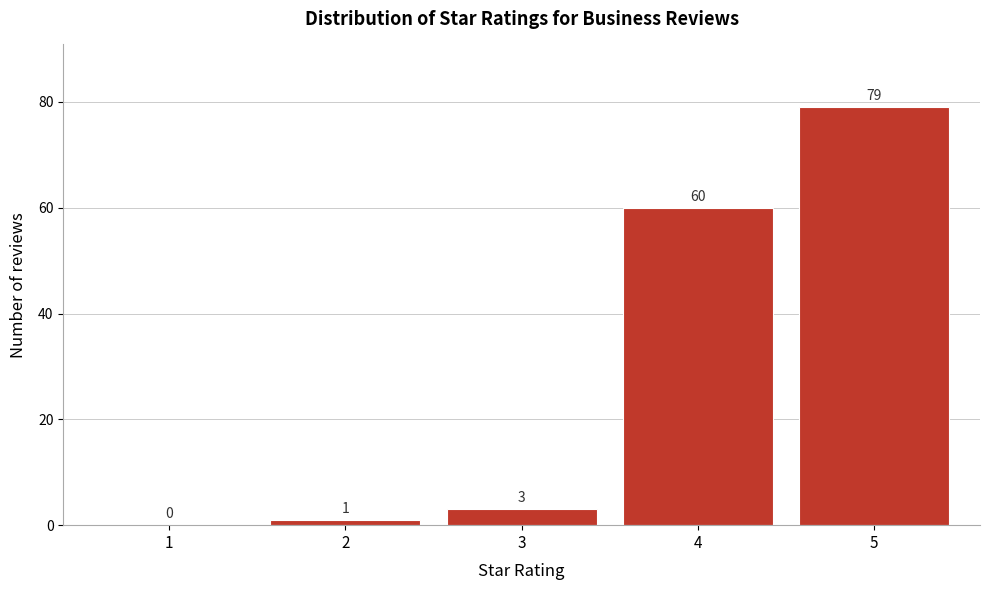

Which range on the x-axis has the tallest bar?

4.5 to 5.5